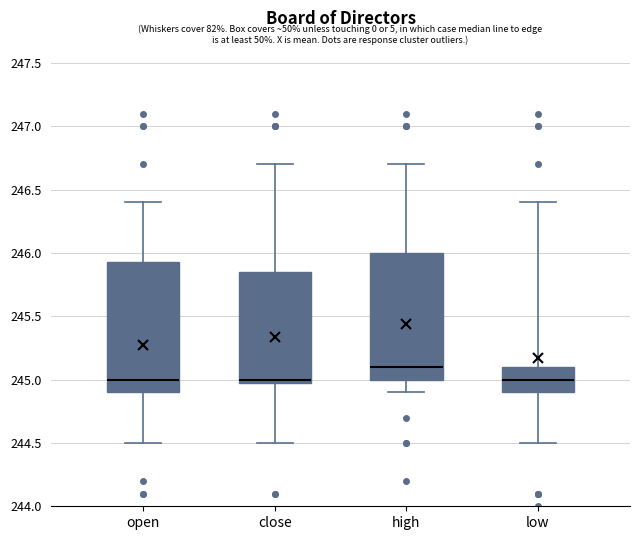

Reading left to right, read every box against the y-axis: the position of its median line, the range the box covers, and the ends of its whiskers. The values are not printed on the chart, so give them approximately, as read against the axis.

open: median 245.00, box 244.90 to 245.95, whiskers 244.50 to 246.40
close: median 245.00 (just above the box's lower edge), box 245.00 to 245.85, whiskers 244.50 to 246.70
high: median 245.10, box 245.00 to 246.00, whiskers 244.90 to 246.70
low: median 245.00, box 244.90 to 245.10, whiskers 244.50 to 246.40